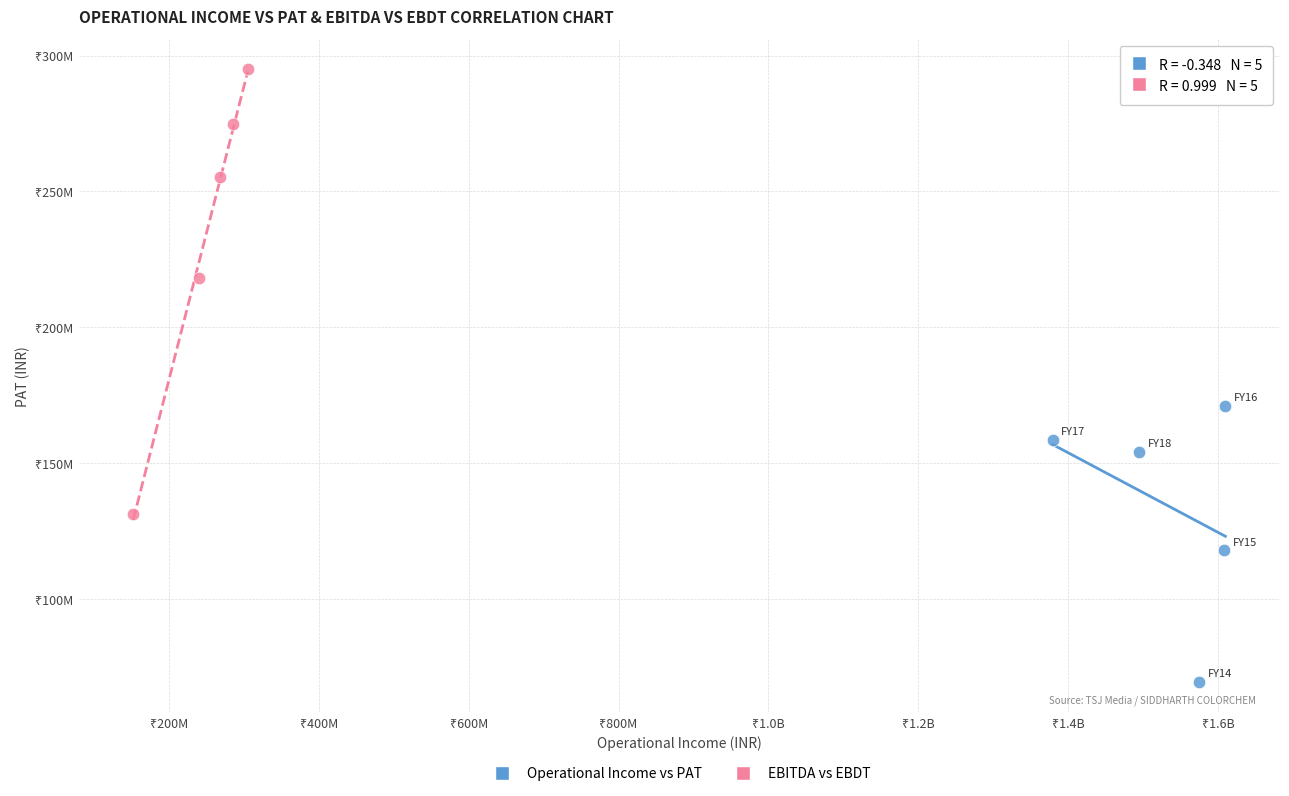

Which series contains the lowest Y value?

Operational Income vs PAT